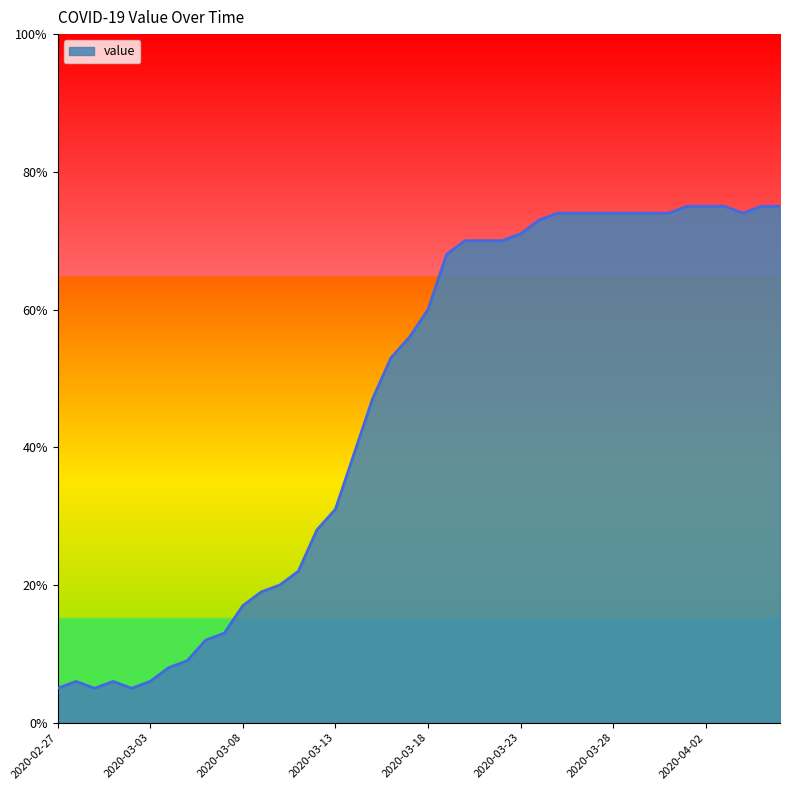

How many lines are shown in the chart?

1